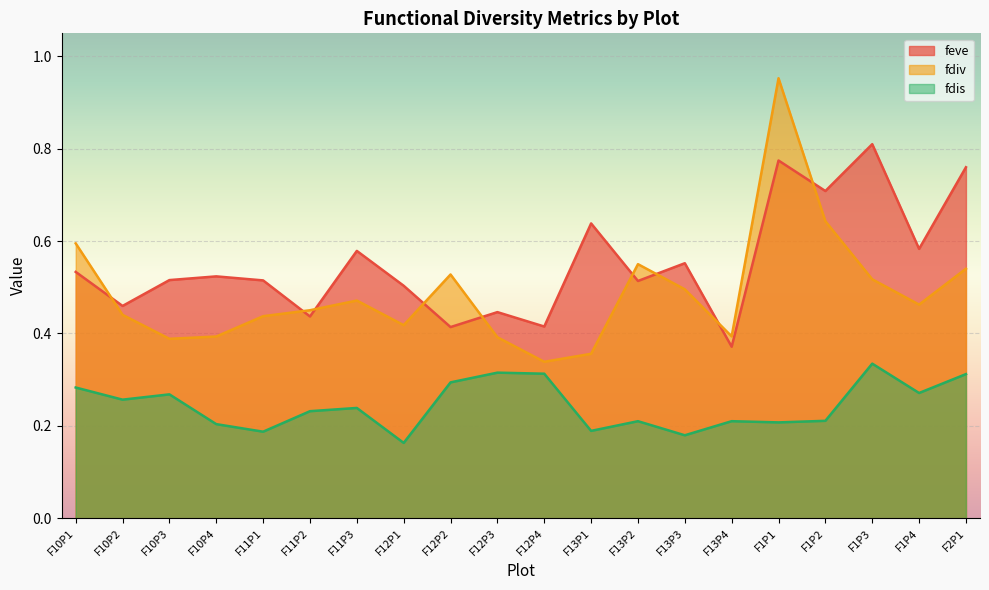

What is the sum of the fdis values at F1P4 and F13P4?

0.5